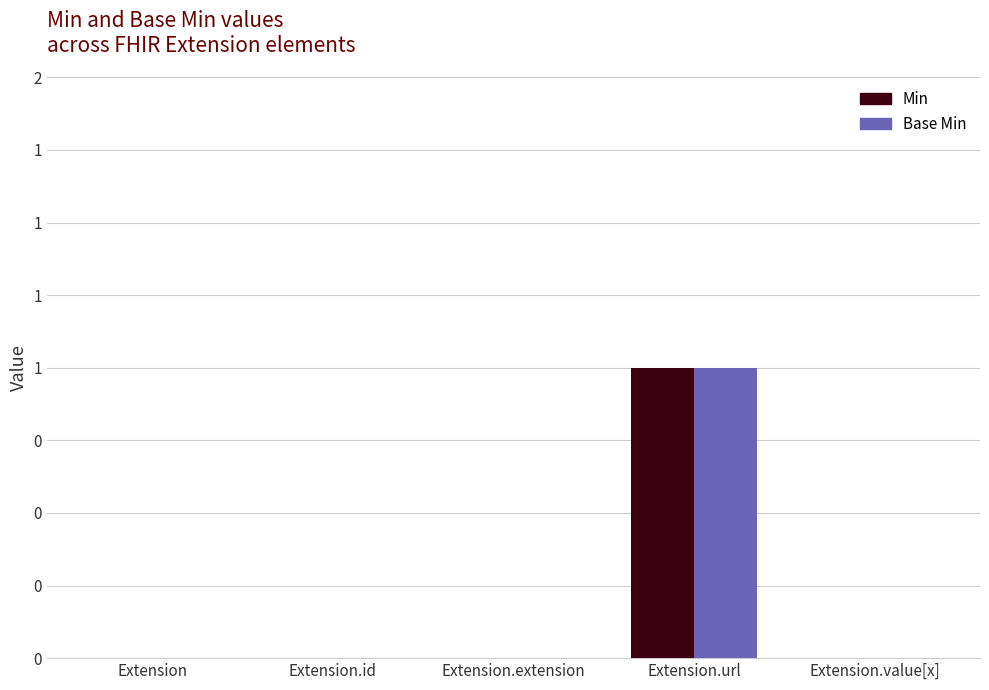

At Extension.extension, list the series in order from largest to smallest.

Min, Base Min